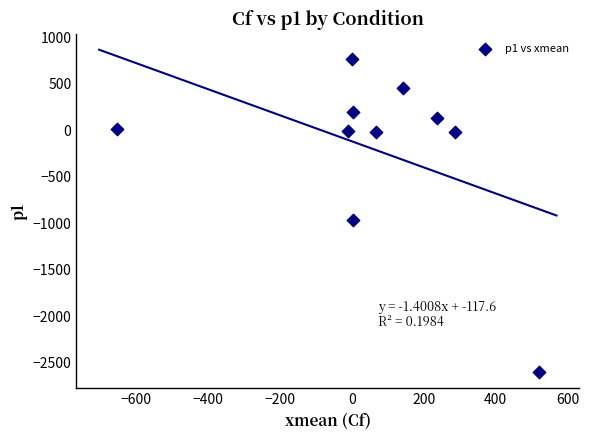

What Y value in the scatter plot is closest to -914?

-958.6